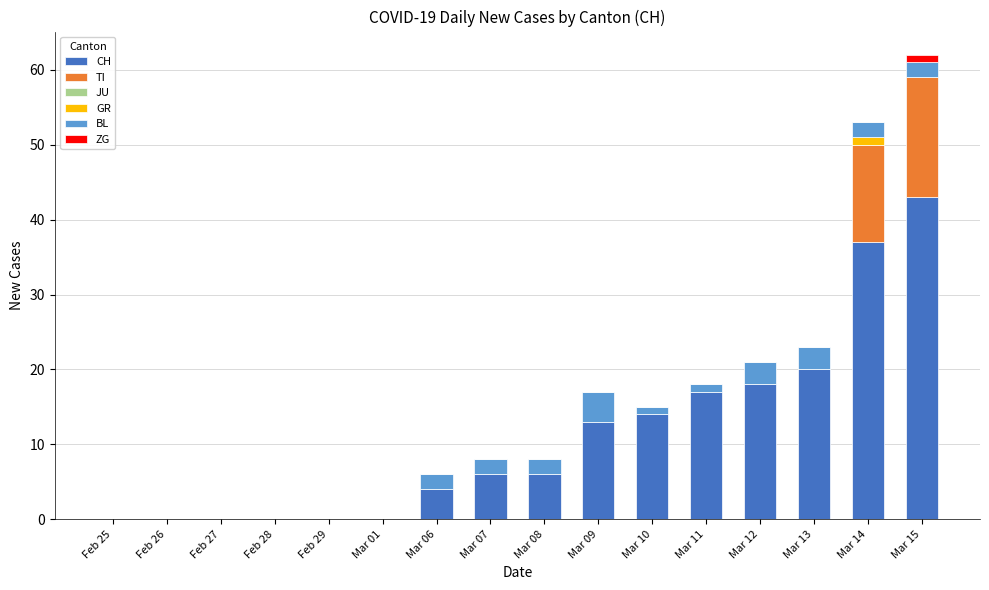

At which category is the sum across all series the highest?

Mar 15